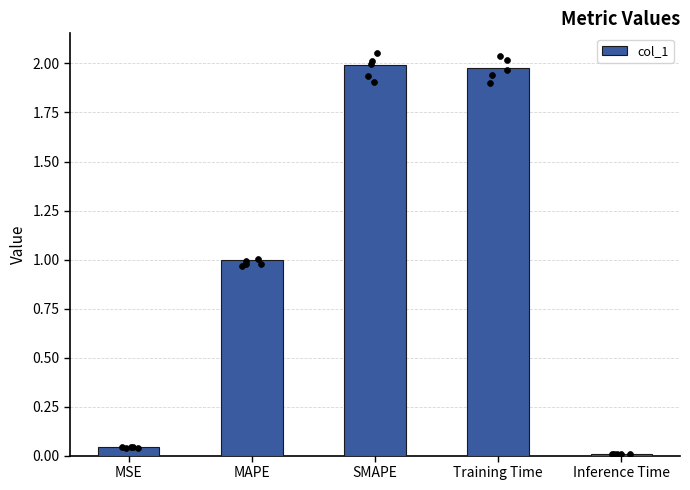

What is the change in value from MSE to MAPE?

+1.0